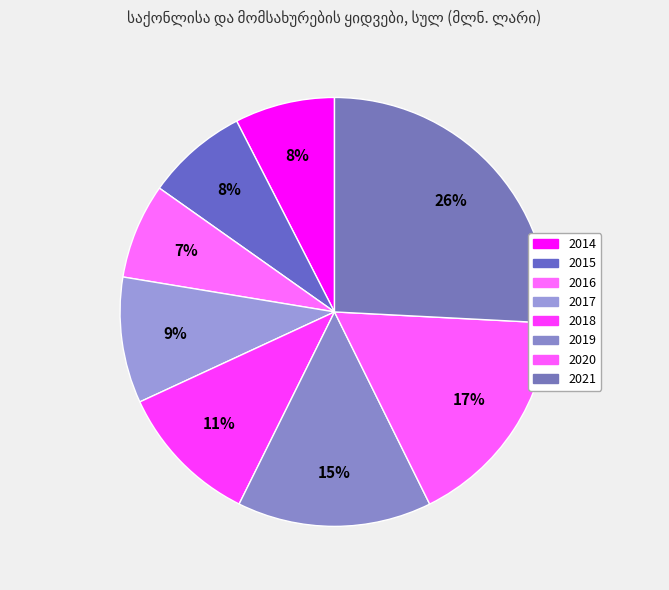

How many slices are in this pie chart?

8